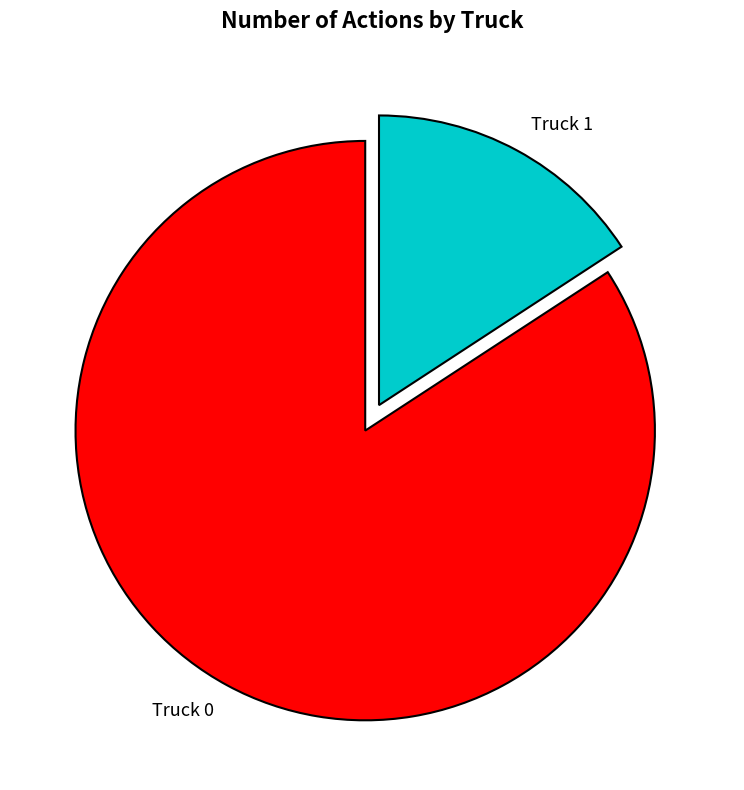

Between Truck 0 and Truck 1, which is larger?

Truck 0